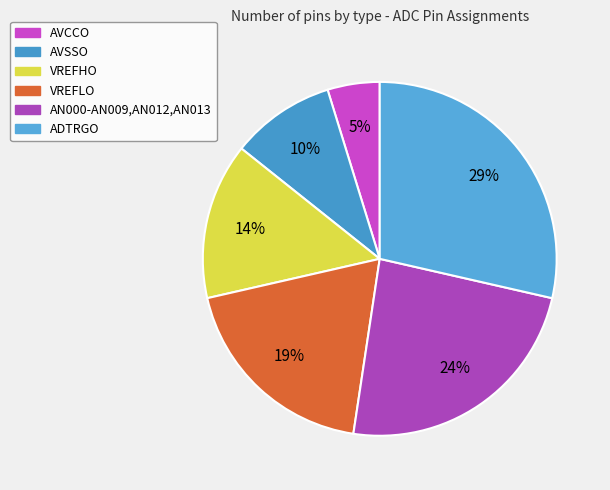

The VREFLO slice represents 19% of the pie. True or false?

True